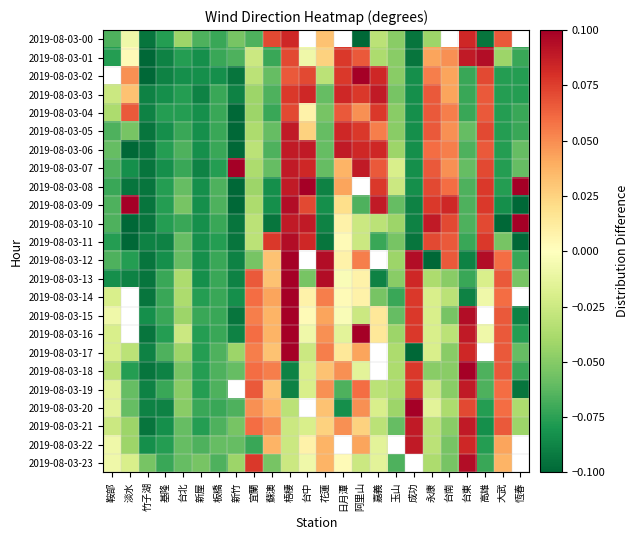

Is it true that 2019-08-03-20 equals -0.0 at 日月潭?

False